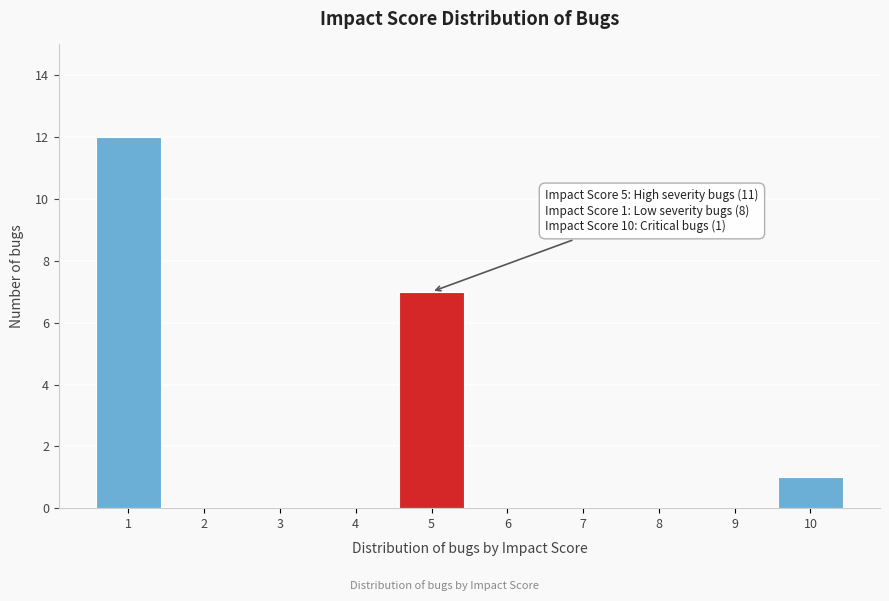

Which range on the x-axis has the tallest bar?

0.5 to 1.5